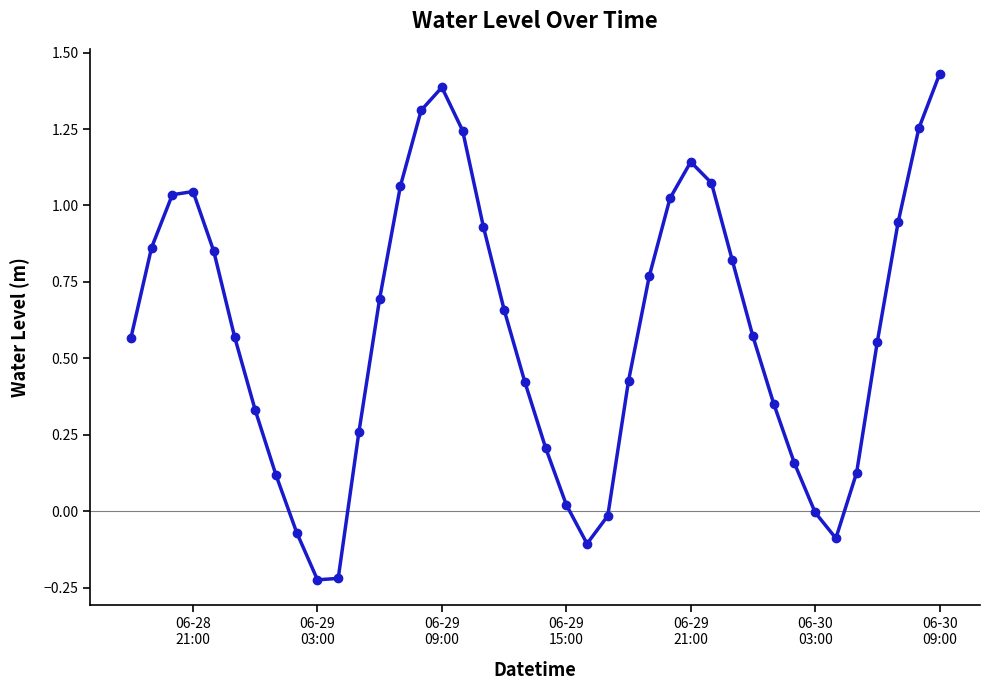

What is the sum of all values?

23.5